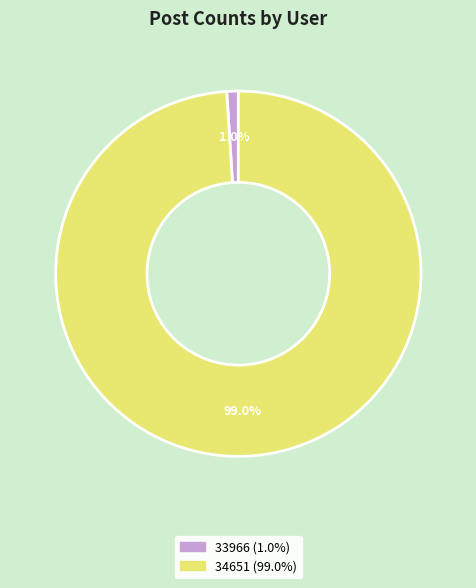

Does any single category account for the majority?

Yes